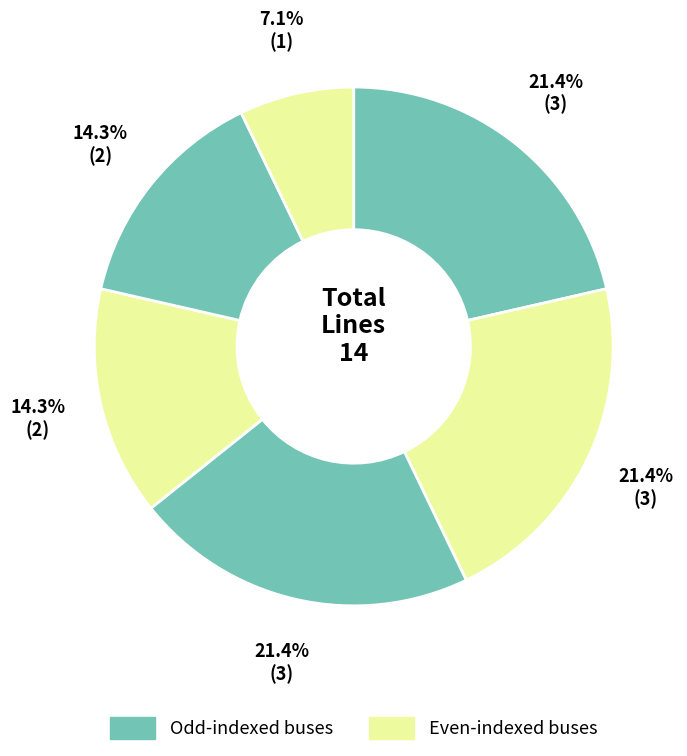

Is there any slice that represents more than half of the pie?

No